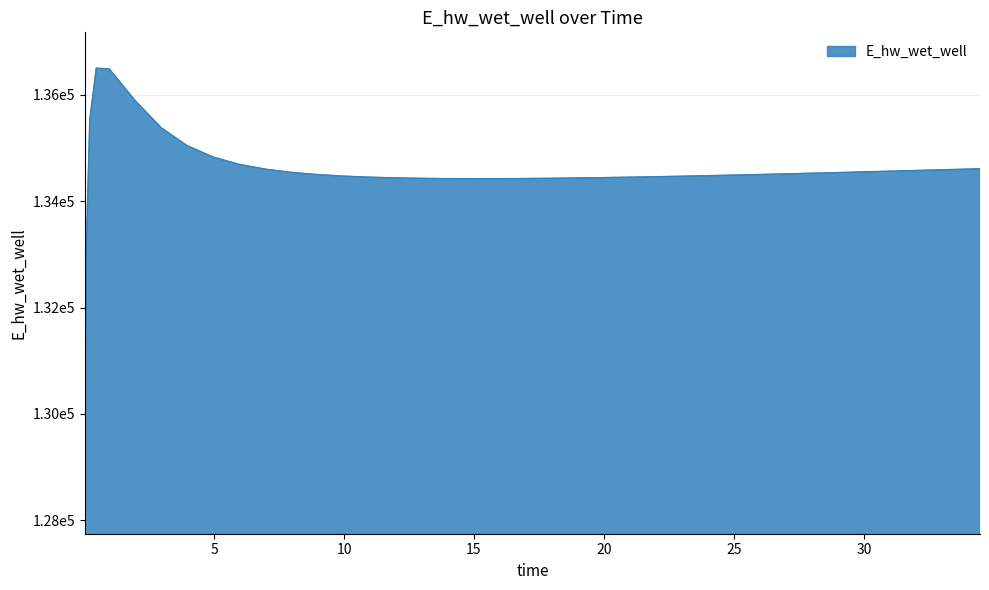

Where is the first local minimum?

14.96875